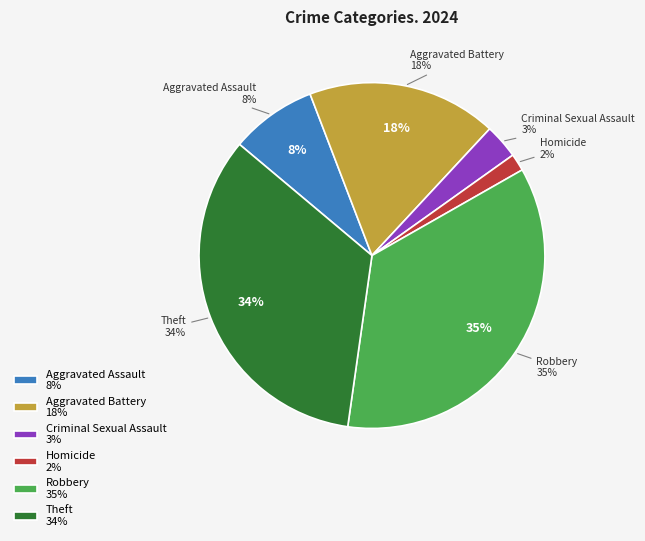

Is there any slice that represents more than half of the pie?

No